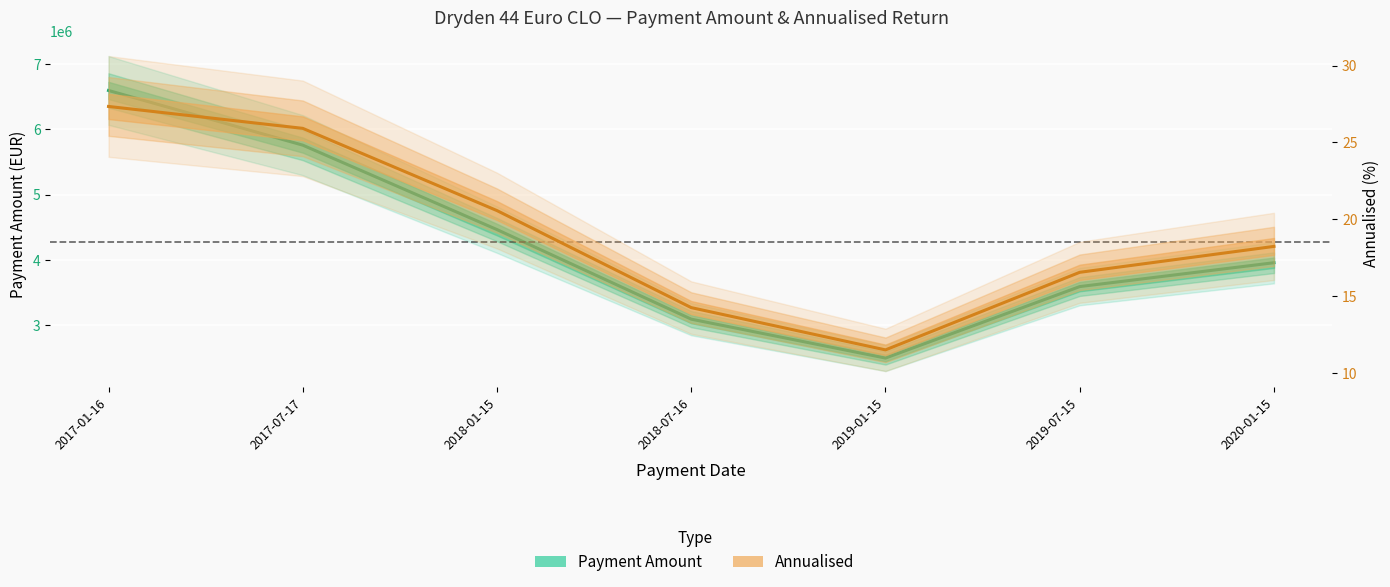

What are all the series names shown in the legend?

Payment Amount, Annualised